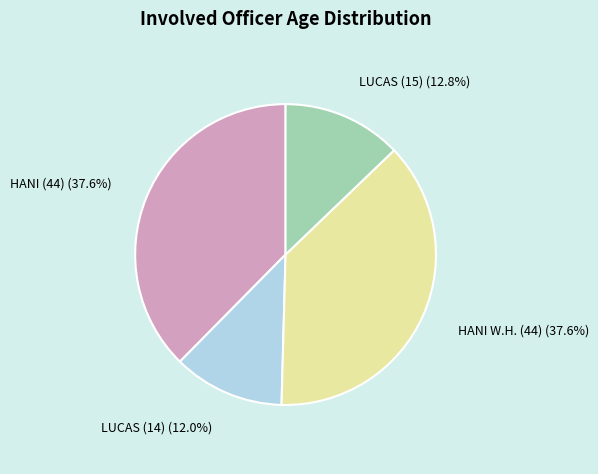

Is it true that HANI (44) is 23% of the pie?

False